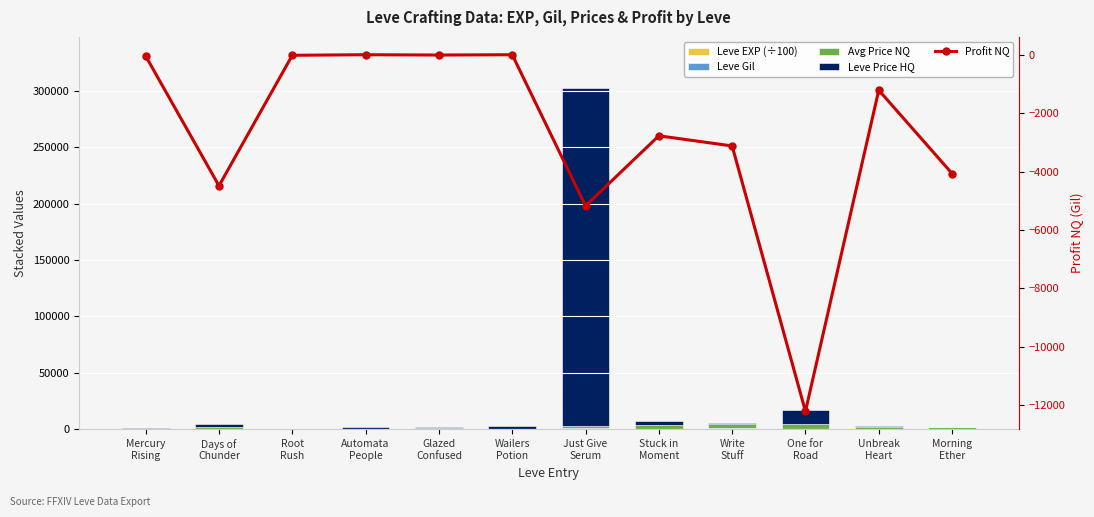

What position from the right is Mercury
Rising?

12